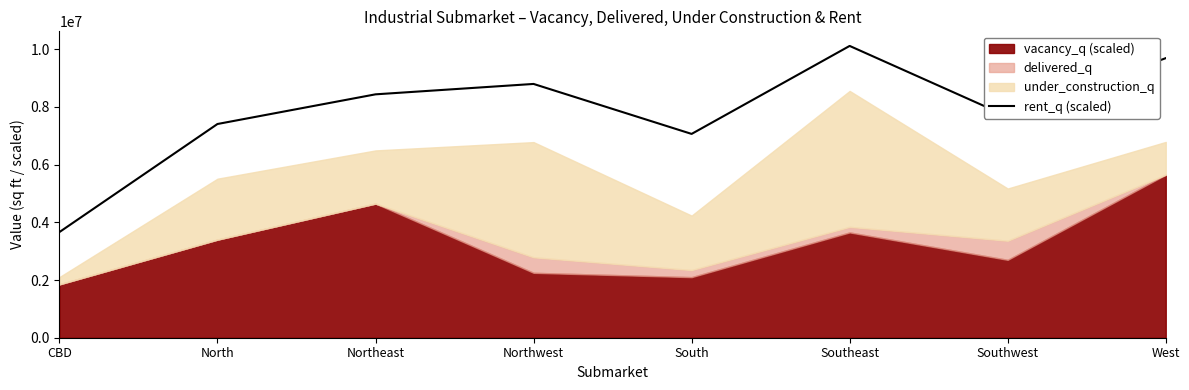

Rank the categories by rent_q (scaled) value from highest to lowest.

Southeast, West, Northwest, Northeast, Southwest, North, South, CBD